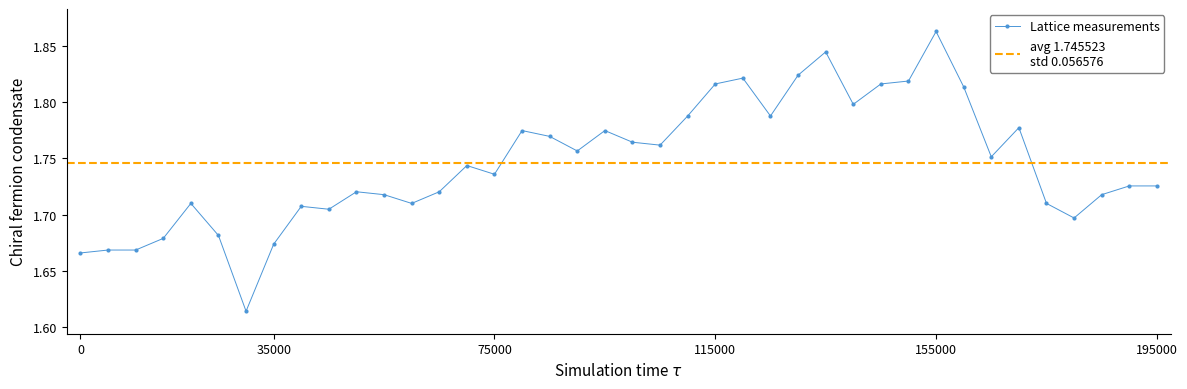

What position from the right is 12?

28